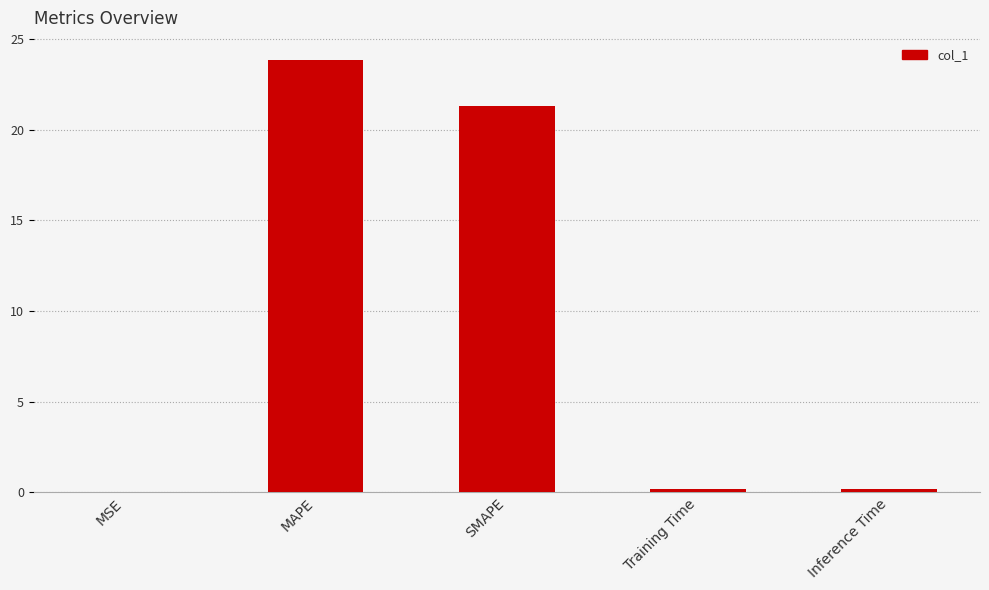

Does the chart contain stacked bars?

No